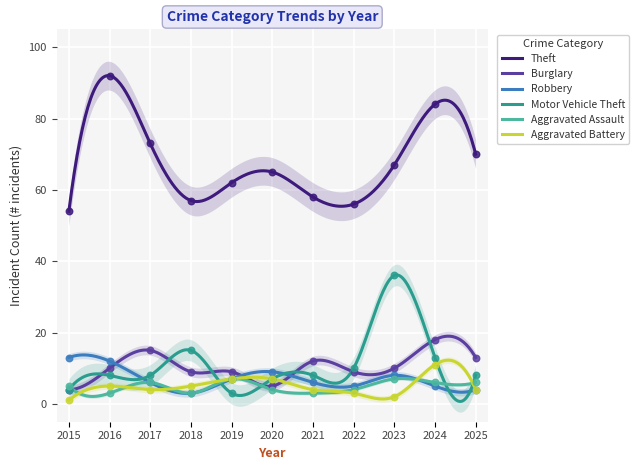

Which series has the largest Y range (max minus min)?

Theft